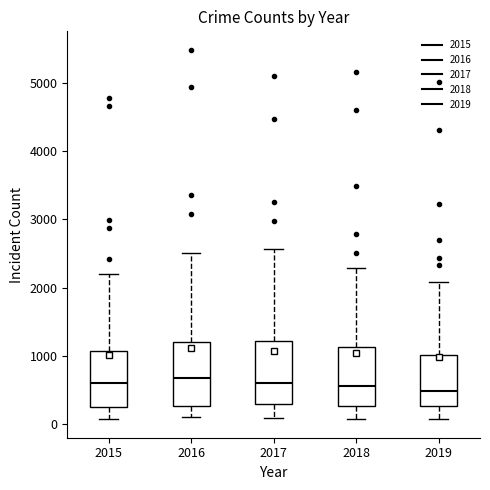

Reading left to right, transcribe this box plot: for each box, give where its median line is, the range the box spans, and where its two whiskers end, as read against the y-axis. The values are not printed on the chart, so give them approximately, as read against the axis.

2015: median 600, box 300 to 1100, whiskers 100 to 2200
2016: median 700, box 300 to 1200, whiskers 100 to 2500
2017: median 600, box 300 to 1200, whiskers 100 to 2600
2018: median 600, box 300 to 1100, whiskers 100 to 2300
2019: median 500, box 300 to 1000, whiskers 100 to 2100